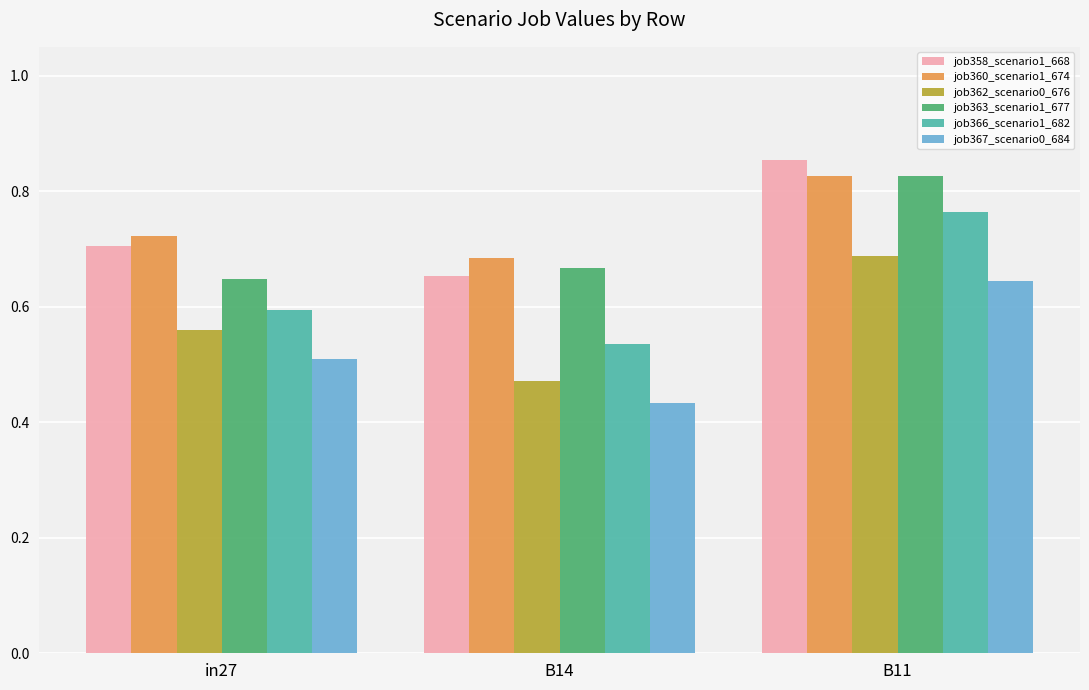

At how many categories does at least one series exceed 0?

3